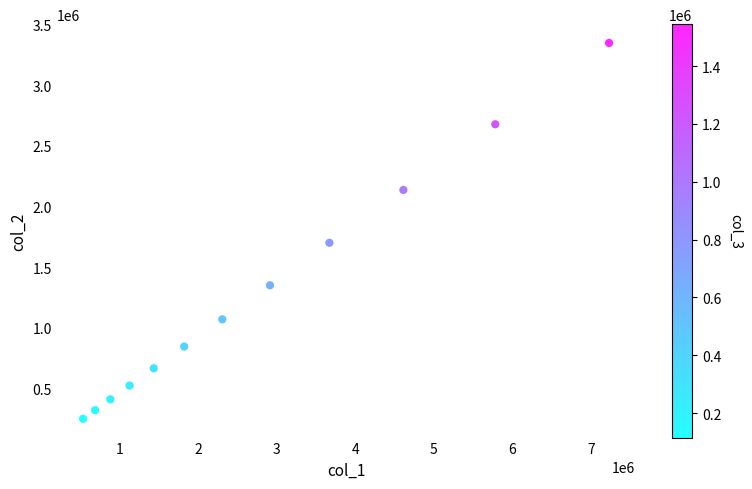

What is the range of X values (max minus min)?

6686211.9